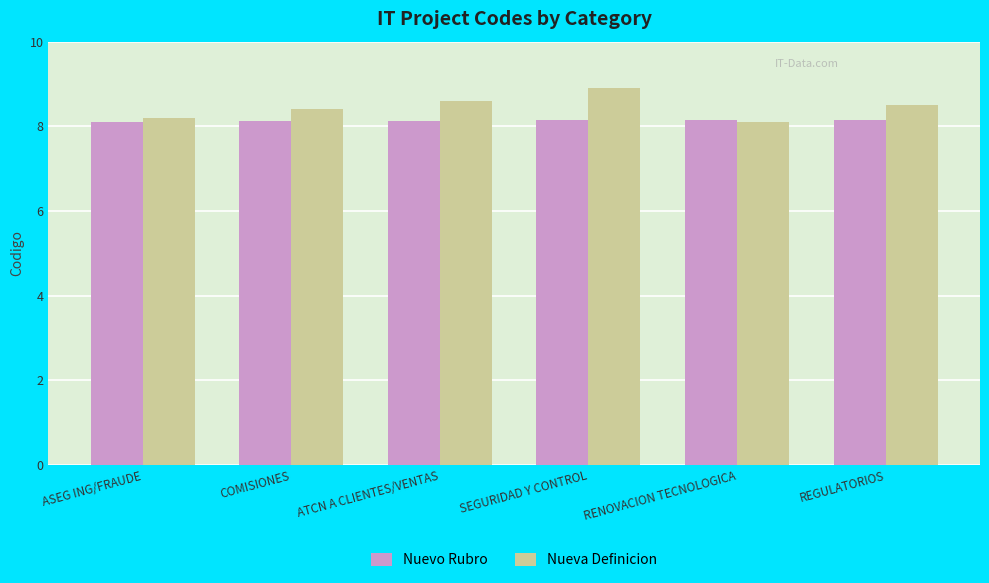

Is the value of Nuevo Rubro at ASEG ING/FRAUDE greater than the value of Nueva Definicion at ATCN A CLIENTES/VENTAS?

No